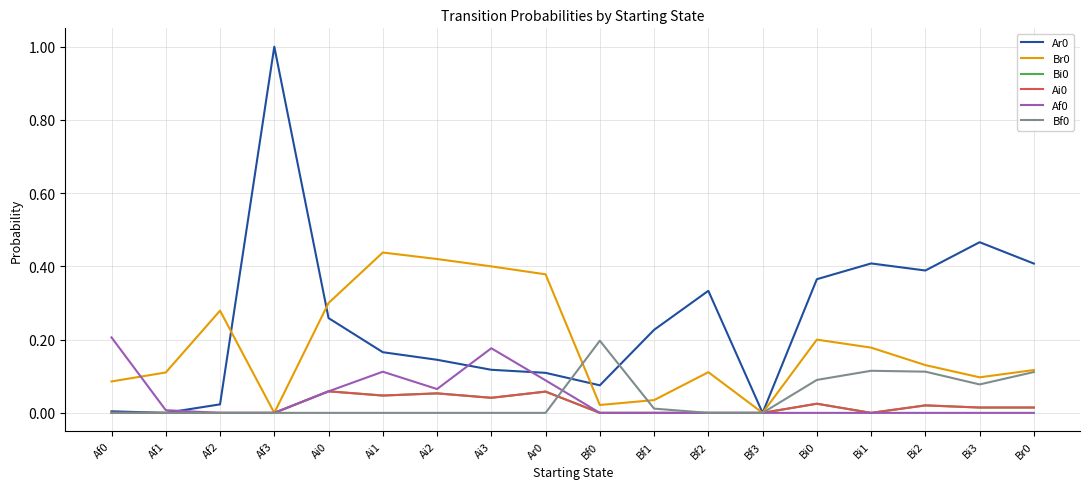

Reading left to right, extract all data points from this chart.

Ar0: Af0=0.0	Af1=0.0	Af2=0.0	Af3=1.0	Ai0=0.3	Ai1=0.2	Ai2=0.1	Ai3=0.1	Ar0=0.1	Bf0=0.1	Bf1=0.2	Bf2=0.3	Bf3=0.0	Bi0=0.4	Bi1=0.4	Bi2=0.4	Bi3=0.5	Br0=0.4
Br0: Af0=0.1	Af1=0.1	Af2=0.3	Af3=0.0	Ai0=0.3	Ai1=0.4	Ai2=0.4	Ai3=0.4	Ar0=0.4	Bf0=0.0	Bf1=0.0	Bf2=0.1	Bf3=0.0	Bi0=0.2	Bi1=0.2	Bi2=0.1	Bi3=0.1	Br0=0.1
Bi0: Af0=0.0	Af1=0.0	Af2=0.0	Af3=0.0	Ai0=0.1	Ai1=0.0	Ai2=0.1	Ai3=0.0	Ar0=0.1	Bf0=0.0	Bf1=0.0	Bf2=0.0	Bf3=0.0	Bi0=0.0	Bi1=0.0	Bi2=0.0	Bi3=0.0	Br0=0.0
Ai0: Af0=0.0	Af1=0.0	Af2=0.0	Af3=0.0	Ai0=0.1	Ai1=0.0	Ai2=0.1	Ai3=0.0	Ar0=0.1	Bf0=0.0	Bf1=0.0	Bf2=0.0	Bf3=0.0	Bi0=0.0	Bi1=0.0	Bi2=0.0	Bi3=0.0	Br0=0.0
Af0: Af0=0.2	Af1=0.0	Af2=0.0	Af3=0.0	Ai0=0.1	Ai1=0.1	Ai2=0.1	Ai3=0.2	Ar0=0.1	Bf0=0.0	Bf1=0.0	Bf2=0.0	Bf3=0.0	Bi0=0.0	Bi1=0.0	Bi2=0.0	Bi3=0.0	Br0=0.0
Bf0: Af0=0.0	Af1=0.0	Af2=0.0	Af3=0.0	Ai0=0.0	Ai1=0.0	Ai2=0.0	Ai3=0.0	Ar0=0.0	Bf0=0.2	Bf1=0.0	Bf2=0.0	Bf3=0.0	Bi0=0.1	Bi1=0.1	Bi2=0.1	Bi3=0.1	Br0=0.1